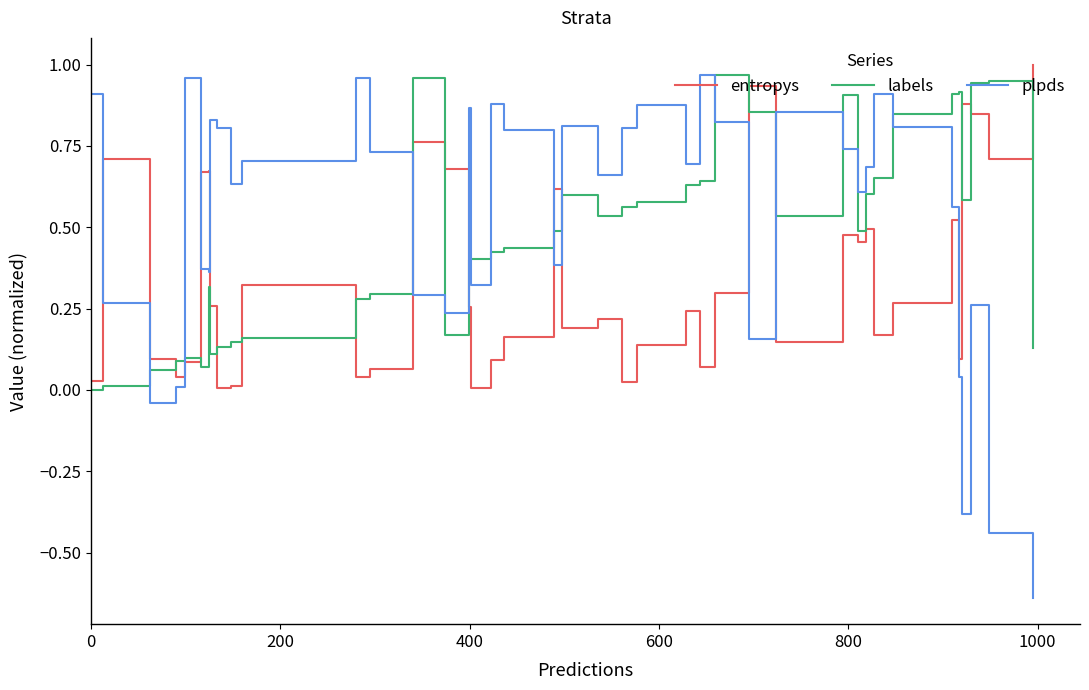

True or false: plpds and entropys intersect in this chart.

True